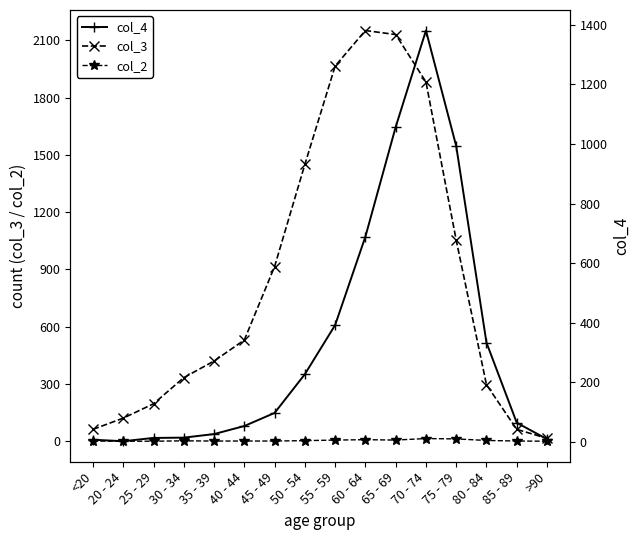

At which label is col_4 closest to 691?

60 - 64